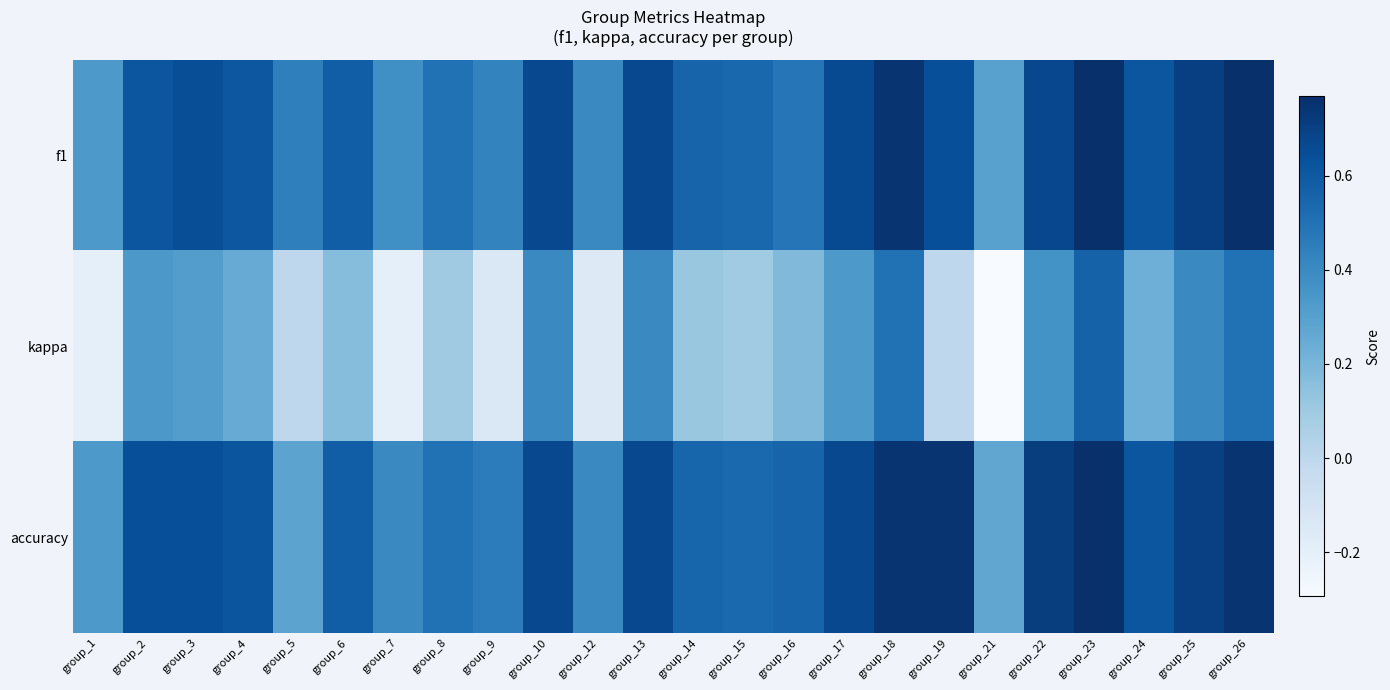

Count the number of categories in the chart.

24